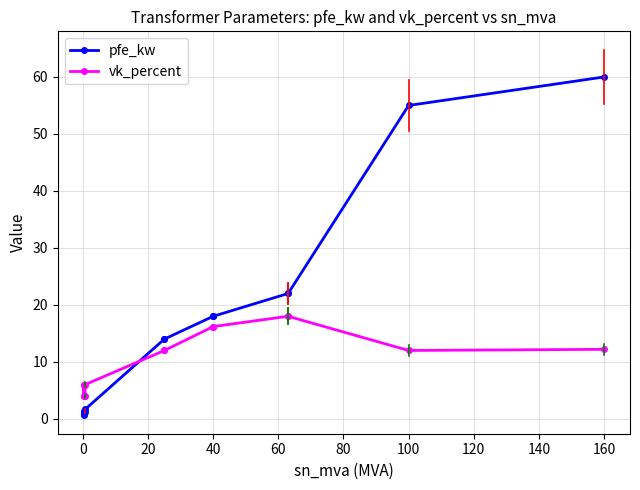

Rank the series by their average value, from lowest to highest.

vk_percent, pfe_kw